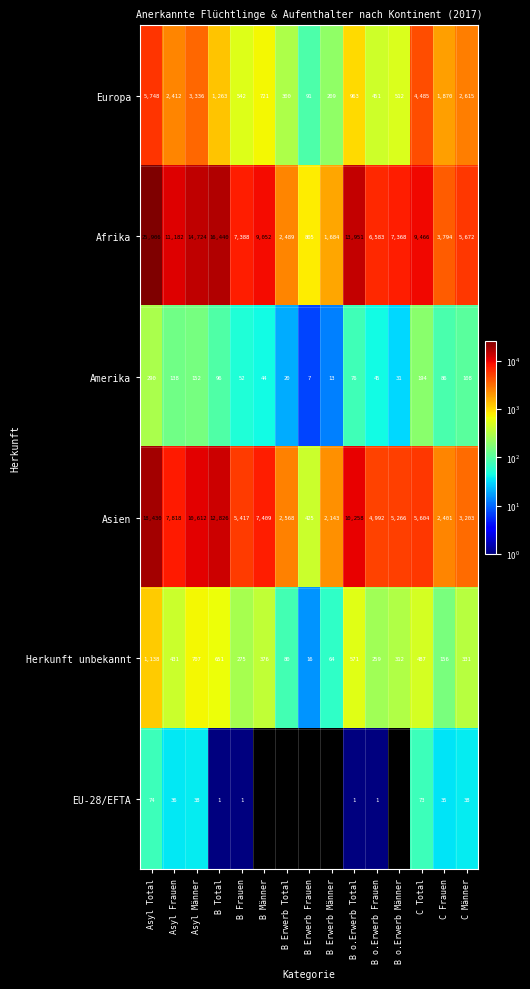

At how many categories does at least one series exceed 24369?

1